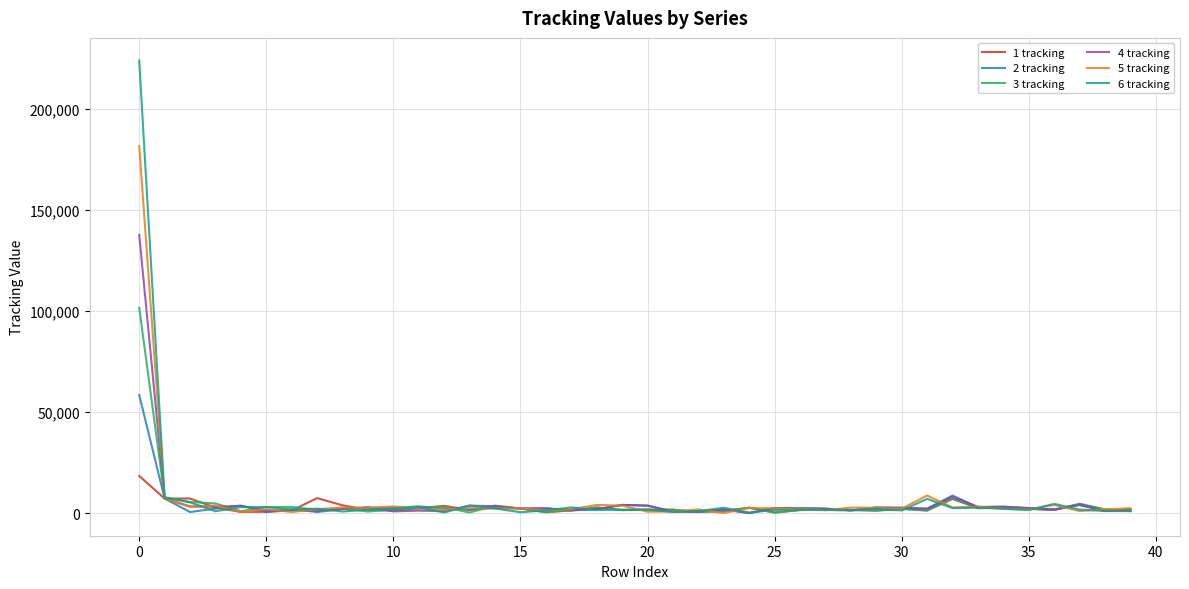

List the series in order of their peak value, highest first.

6 tracking, 5 tracking, 4 tracking, 3 tracking, 2 tracking, 1 tracking